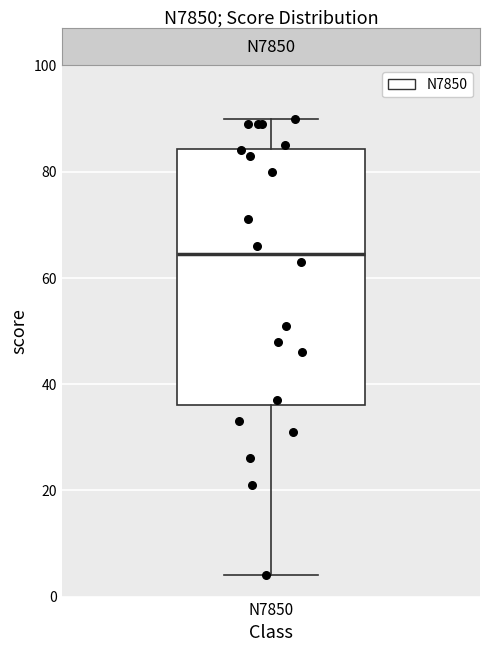

Transcribe this box plot: give where the median line is, the range the box spans, and where the two whiskers end, as read against the y-axis. The values are not printed on the chart, so give them approximately, as read against the axis.

median 64, box 36 to 84, whiskers 4 to 90